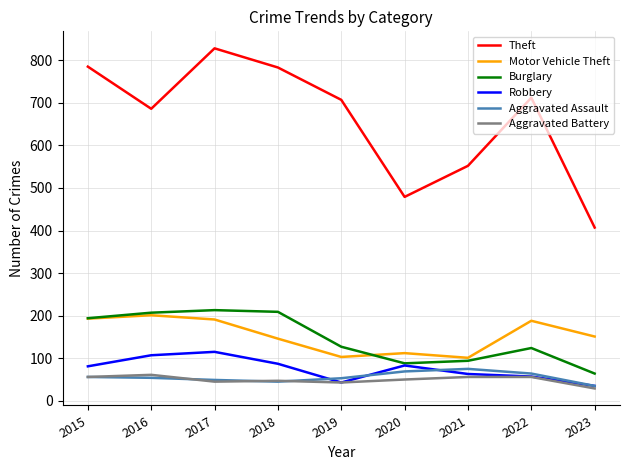

At how many categories does at least one series exceed 328?

9